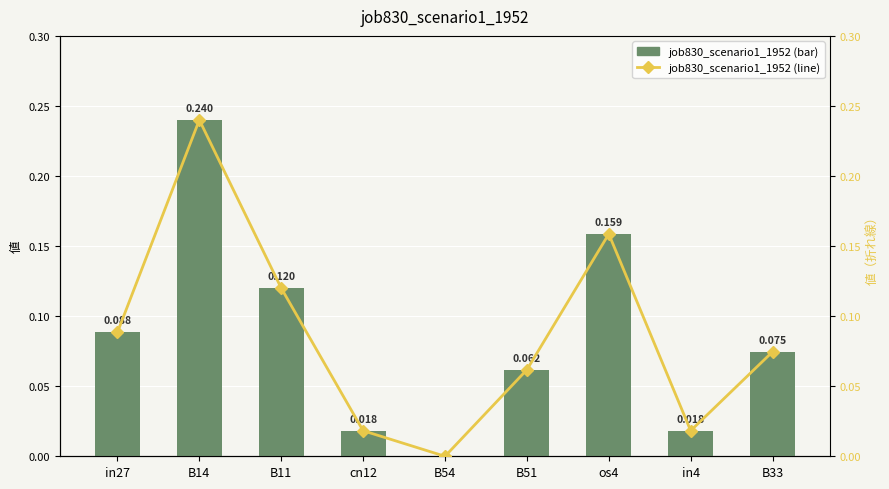

Reading right to left, what are all the values shown in this chart?

job830_scenario1_1952: B33=0.1	in4=0.0	os4=0.2	B51=0.1	B54=0.0	cn12=0.0	B11=0.1	B14=0.2	in27=0.1
job830_scenario1_1952 (line): B33=0.1	in4=0.0	os4=0.2	B51=0.1	B54=0.0	cn12=0.0	B11=0.1	B14=0.2	in27=0.1